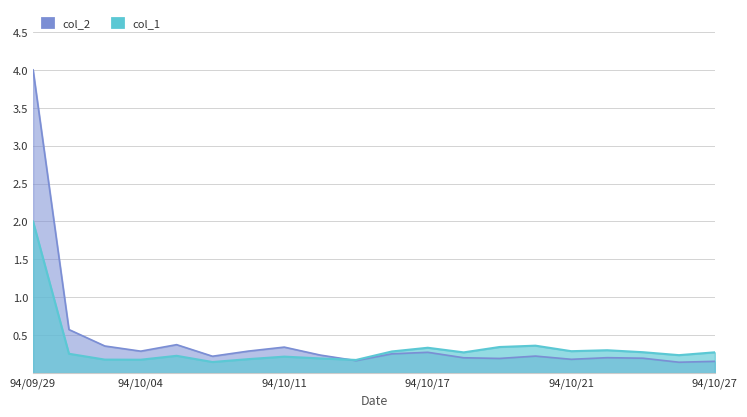

What is the spread (max minus min) of values at 94/10/03?

0.2